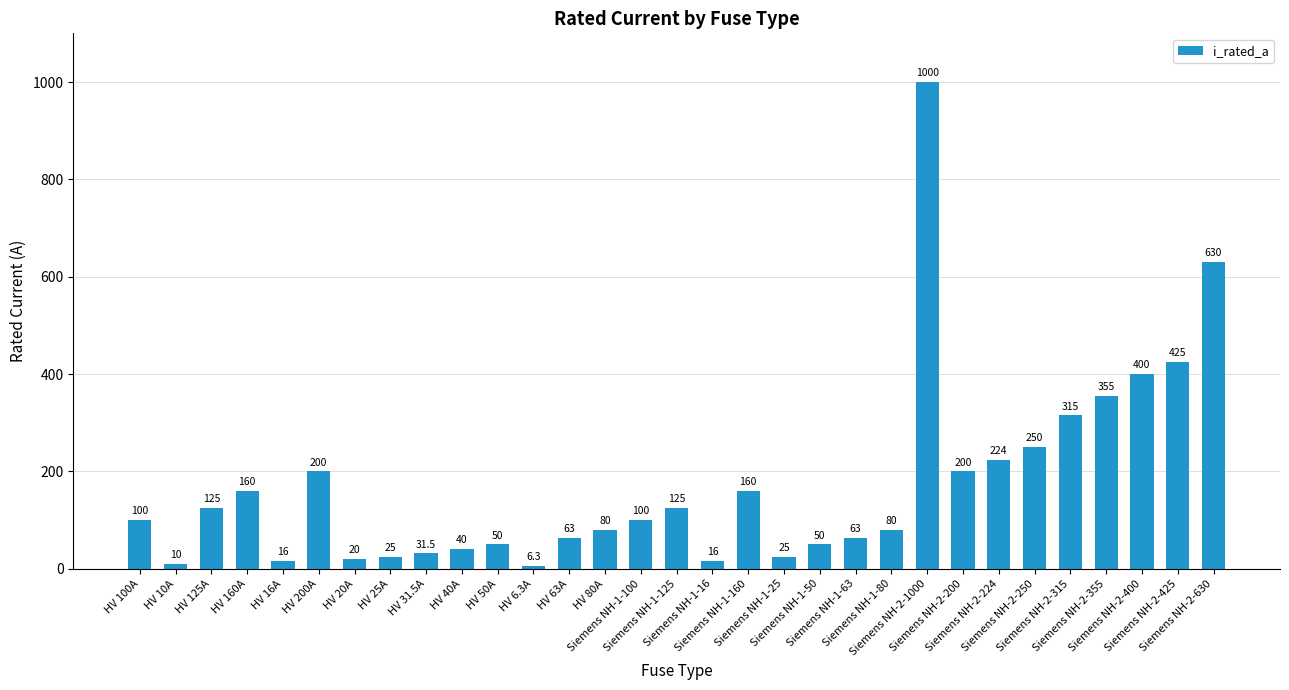

What is the difference between the second highest and second lowest values?

620.0